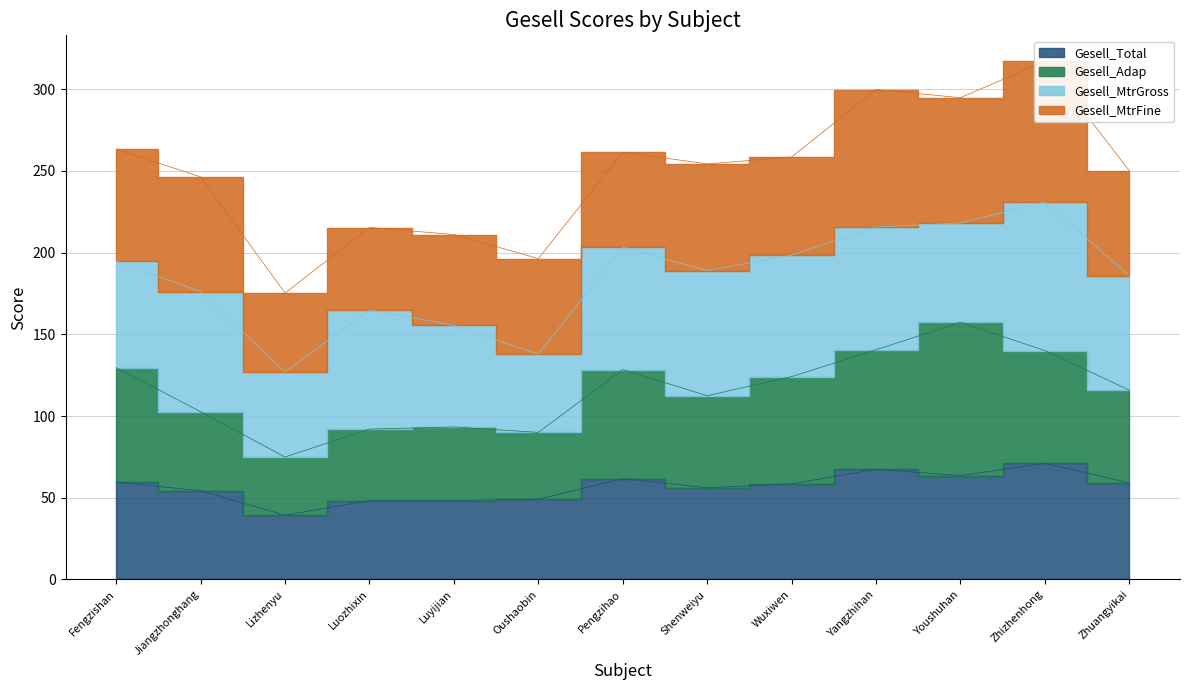

Rank the categories by Gesell_Adap value from lowest to highest.

Lizhenyu, Oushaobin, Luozhixin, Luyijian, Jiangzhonghang, Shenweiyu, Zhuangyikai, Wuxiwen, Pengzihao, Fengzishan, Zhizhenhong, Yangzhihan, Youshuhan